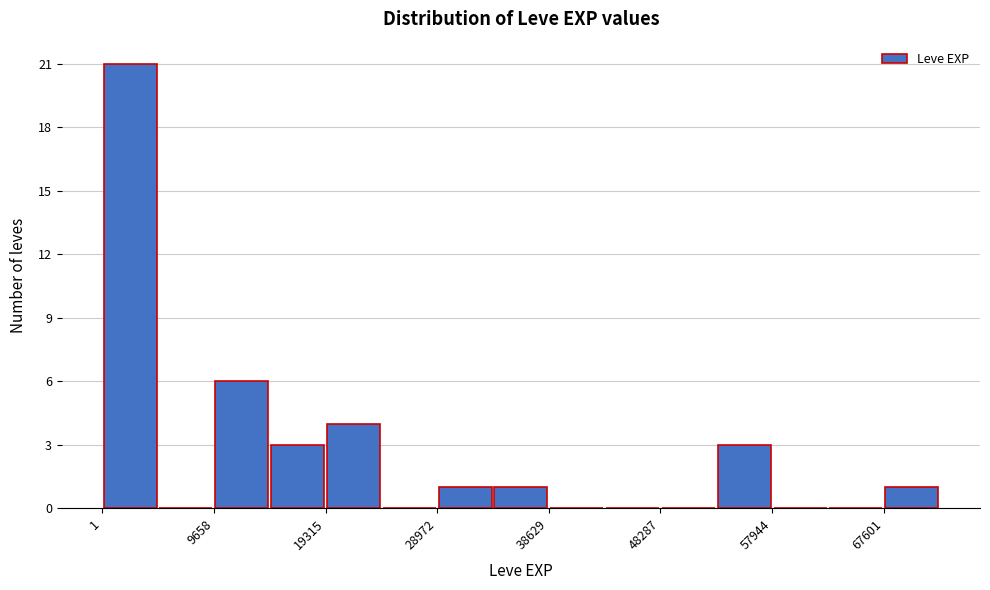

What is the height of the bar covering 34000 to 39000 on the x-axis? Neither the bar edges nor the heights are printed on the chart, so give them approximately, as read against the axes.

1